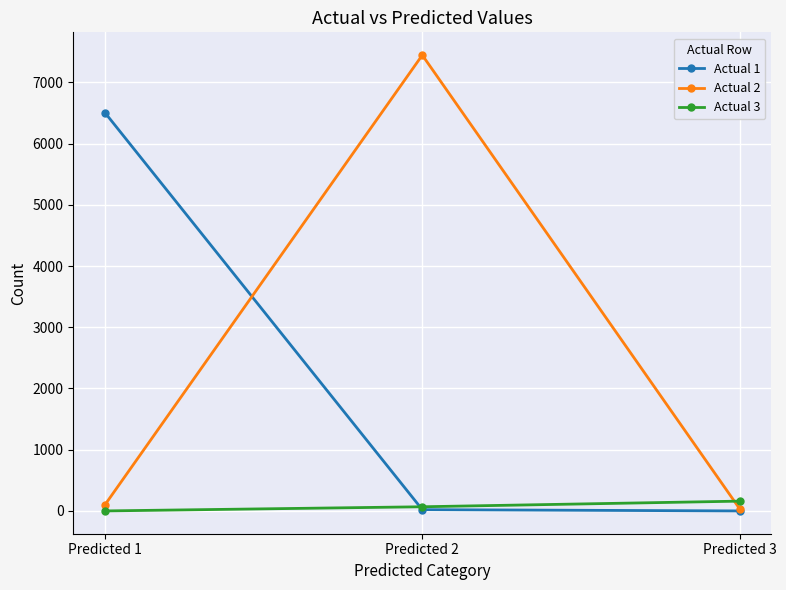

Which series has the widest spread of values?

Actual 2